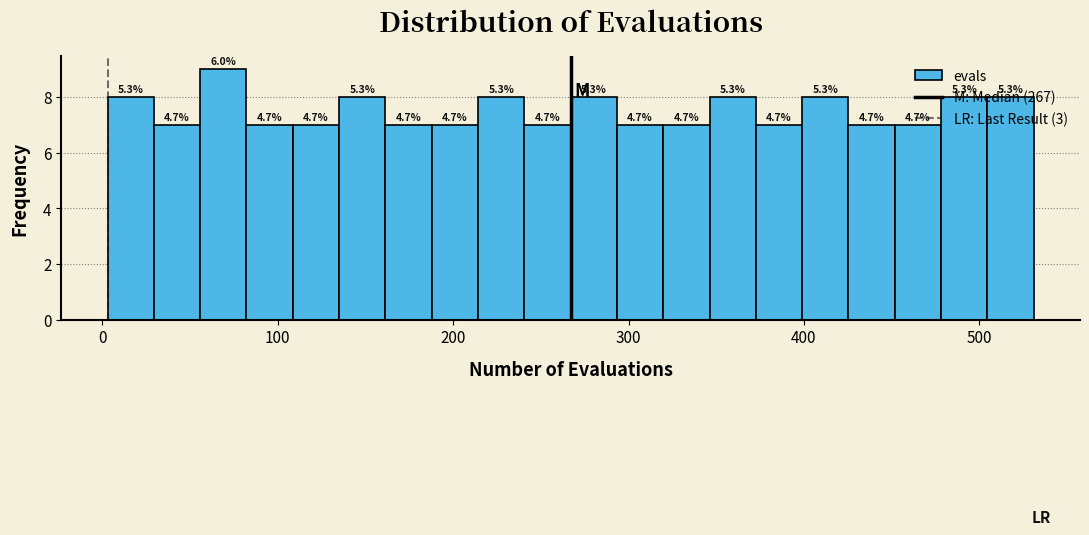

Around what value on the x-axis is the tallest bar? Give the approximate position of its centre, as read against the axis.

70